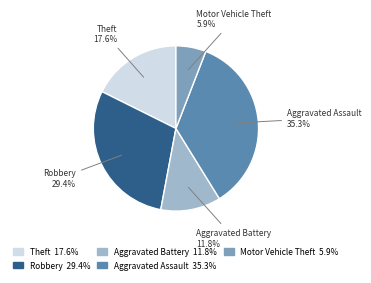

Rank the categories by value from lowest to highest.

Motor Vehicle Theft, Aggravated Battery, Theft, Robbery, Aggravated Assault